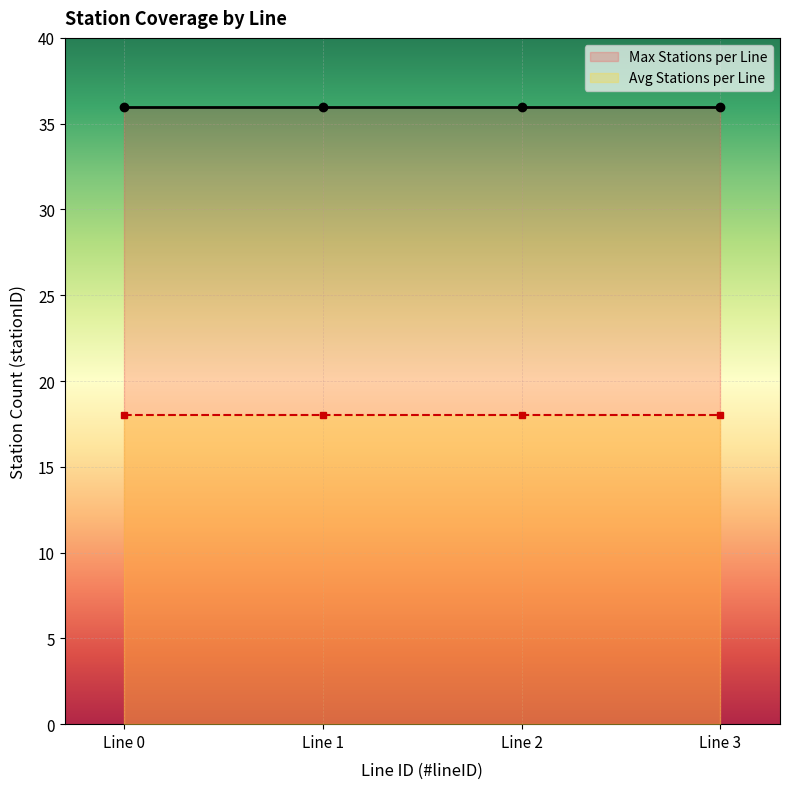

What is the sum of the Max Stations per Line values at 3 and 0?

72